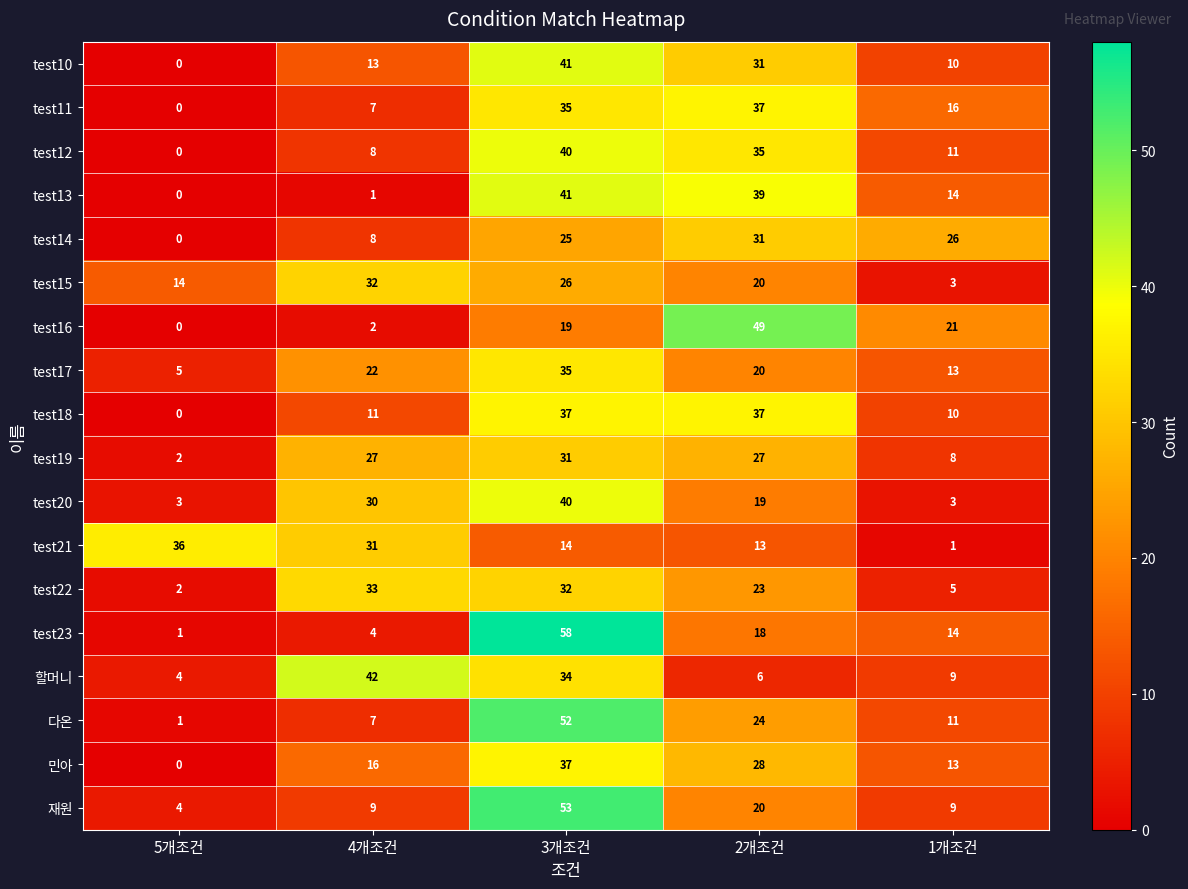

Between 5개조건 and 2개조건, which series saw the biggest shift?

test16